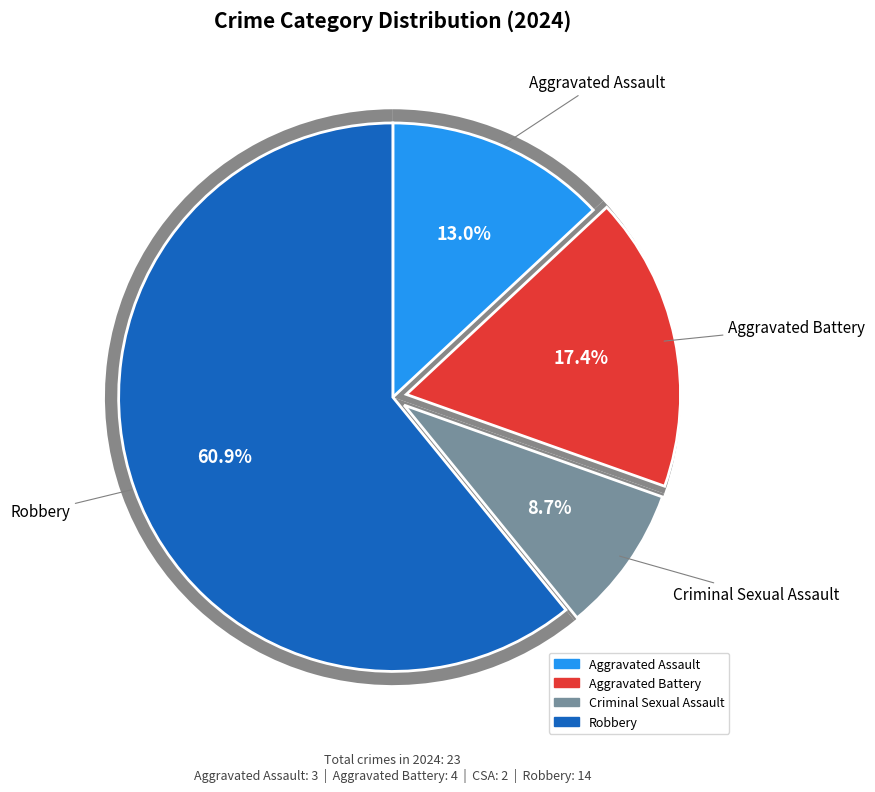

The Aggravated Assault slice represents 7% of the pie. True or false?

False